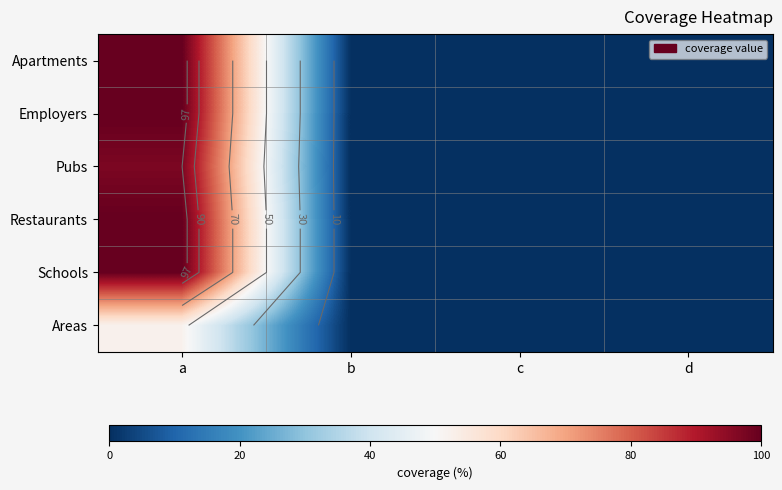

How many categories are shown in the chart?

4